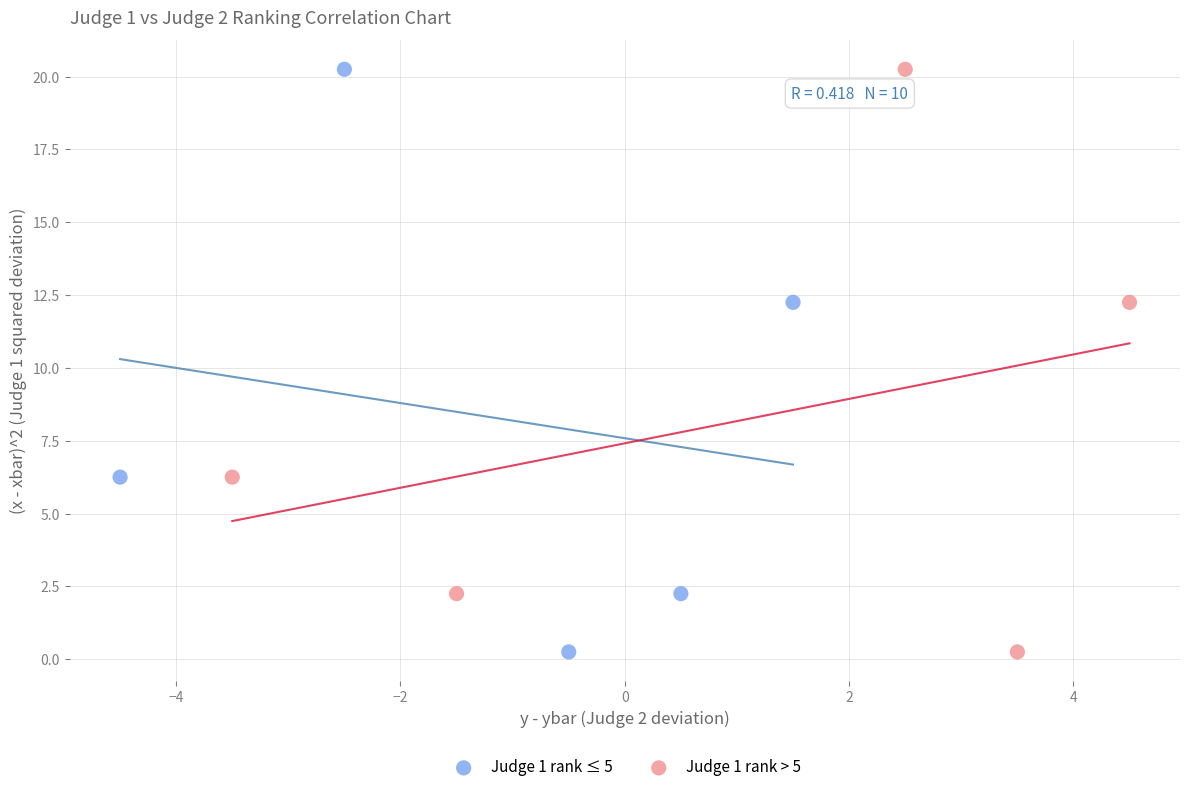

What are all the series names shown in the legend?

Judge 1 rank ≤ 5, Judge 1 rank > 5